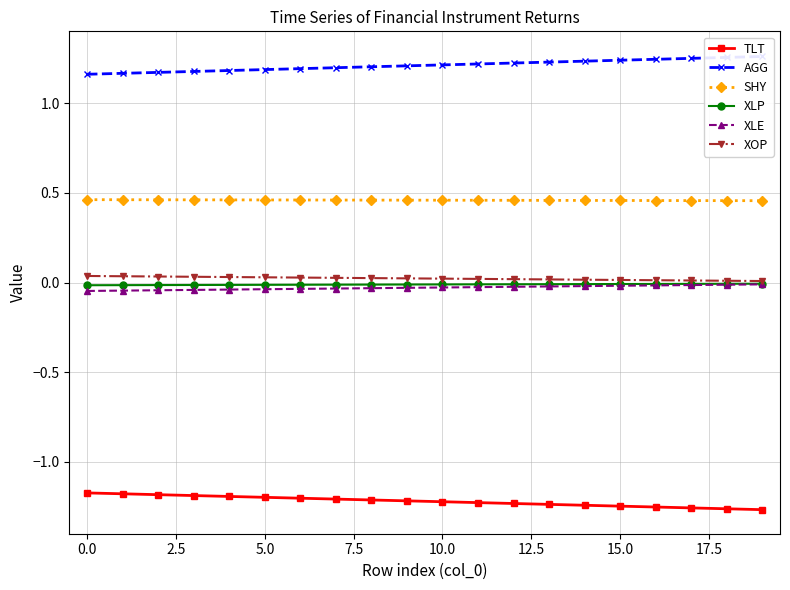

What is the spread (max minus min) of values at 15?

2.5